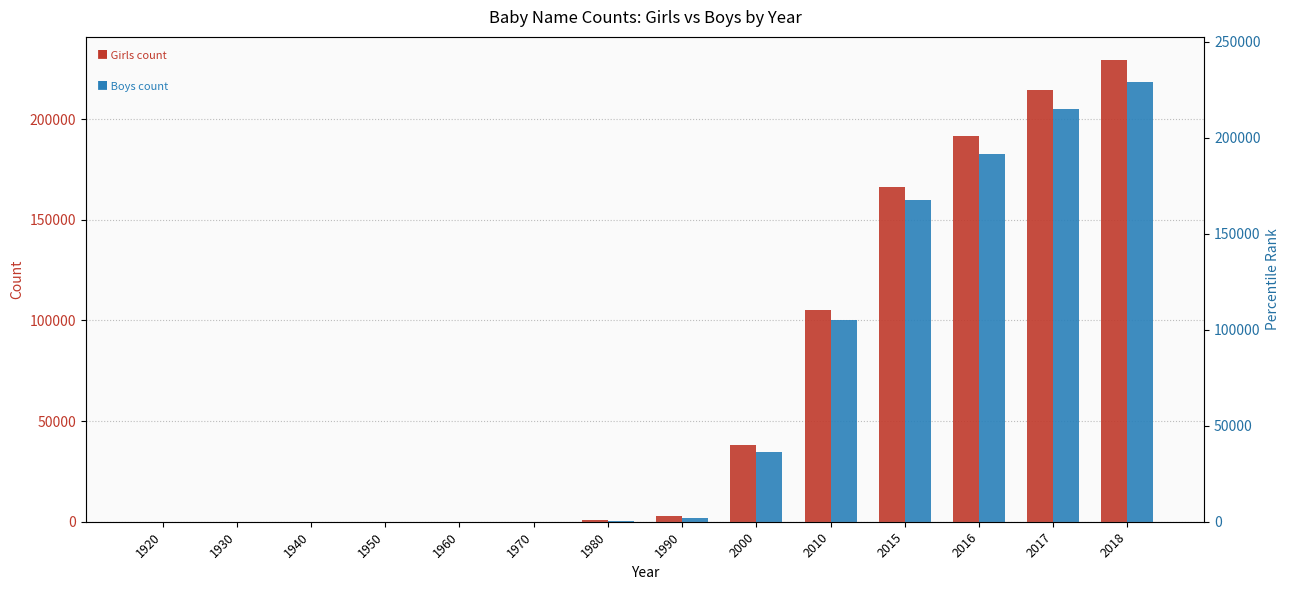

What is the difference between the highest and lowest values at 2017?

9750